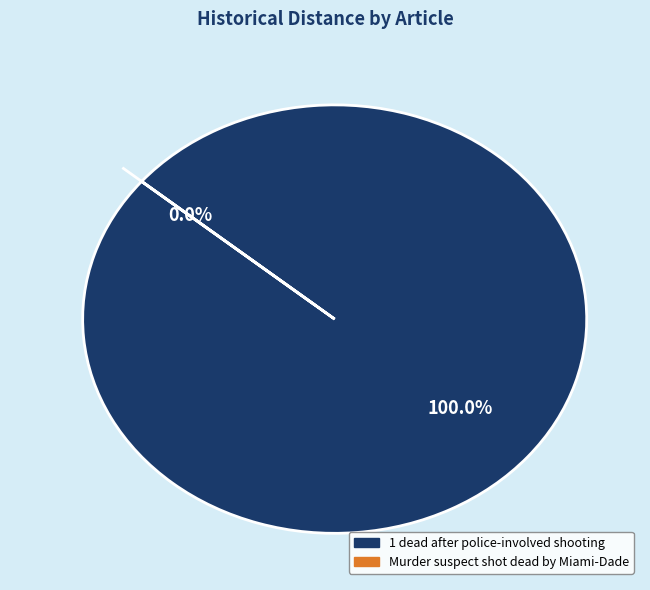

Is it true that 1 dead after police-involved shooting is 100% of the pie?

True